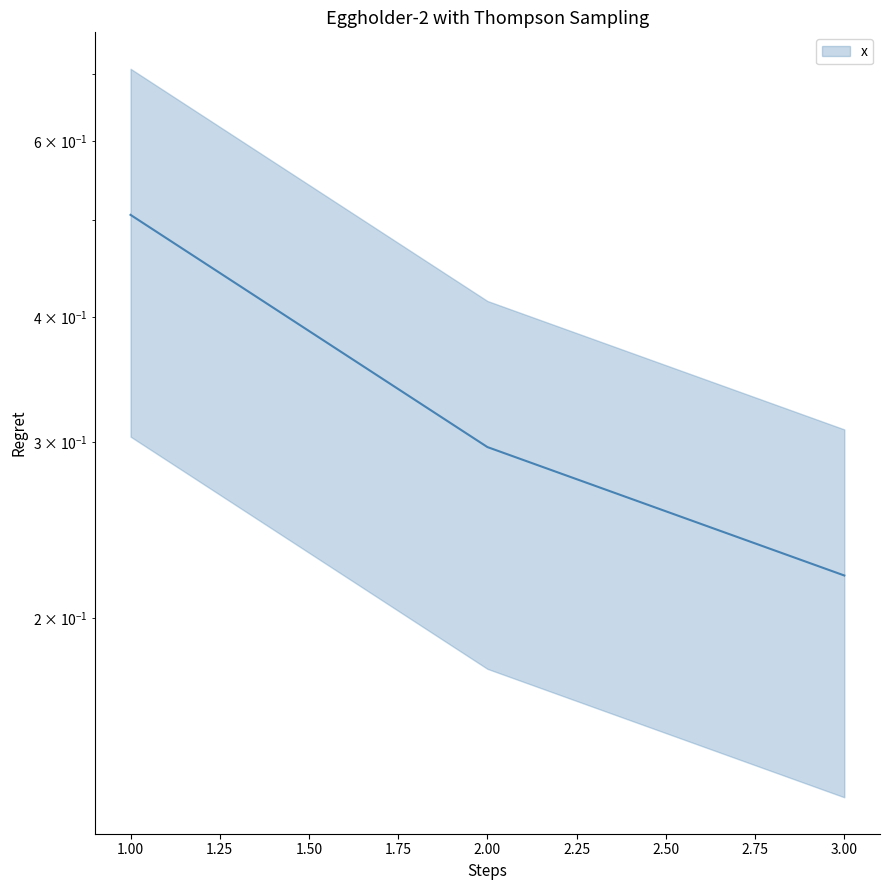

What is the change in value from 1 to 3?

-0.3